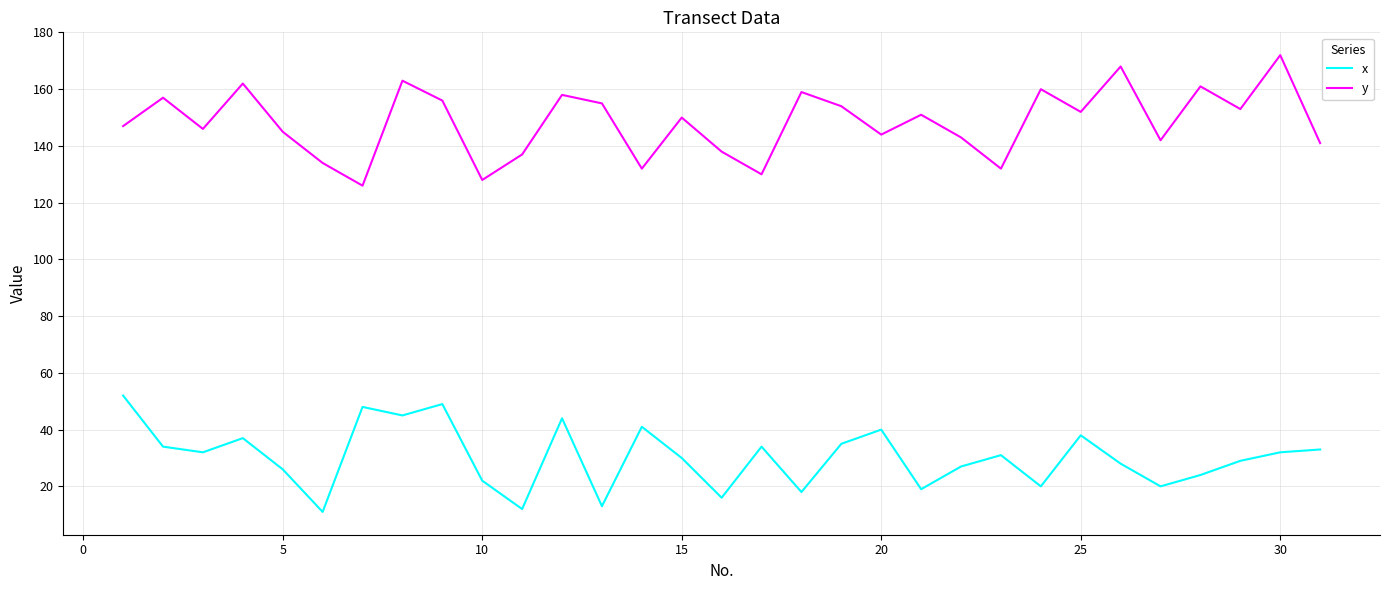

True or false: x and y cross at least once.

False